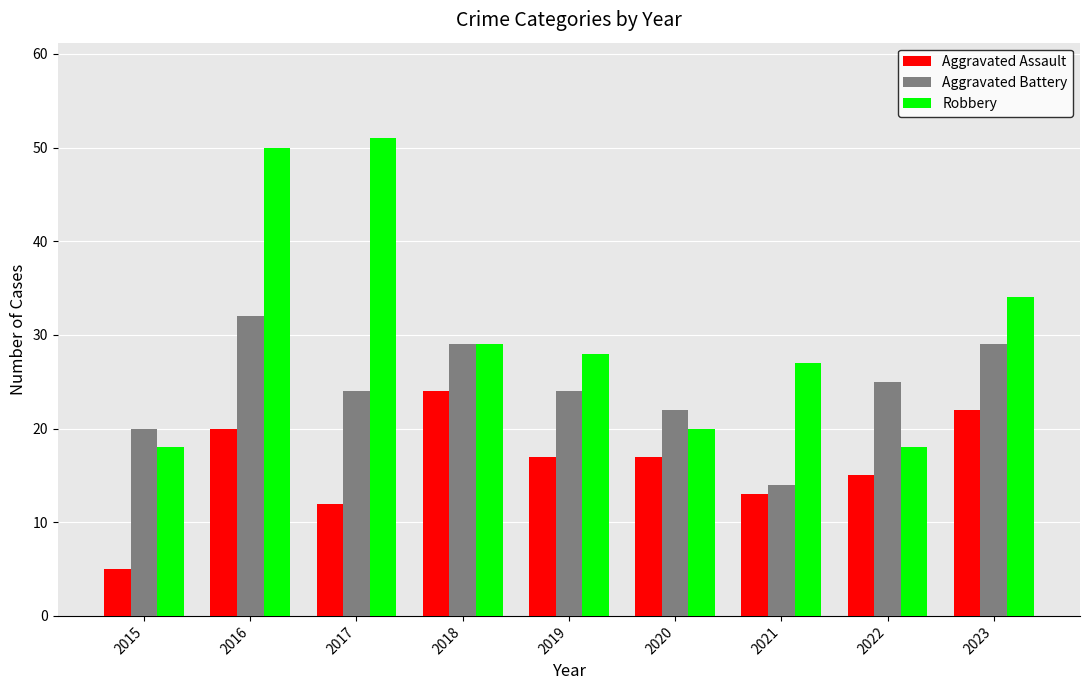

Reading left to right, what are all the values shown in this chart?

Aggravated Assault: 2015=5	2016=20	2017=12	2018=24	2019=17	2020=17	2021=13	2022=15	2023=22
Aggravated Battery: 2015=20	2016=32	2017=24	2018=29	2019=24	2020=22	2021=14	2022=25	2023=29
Robbery: 2015=18	2016=50	2017=51	2018=29	2019=28	2020=20	2021=27	2022=18	2023=34